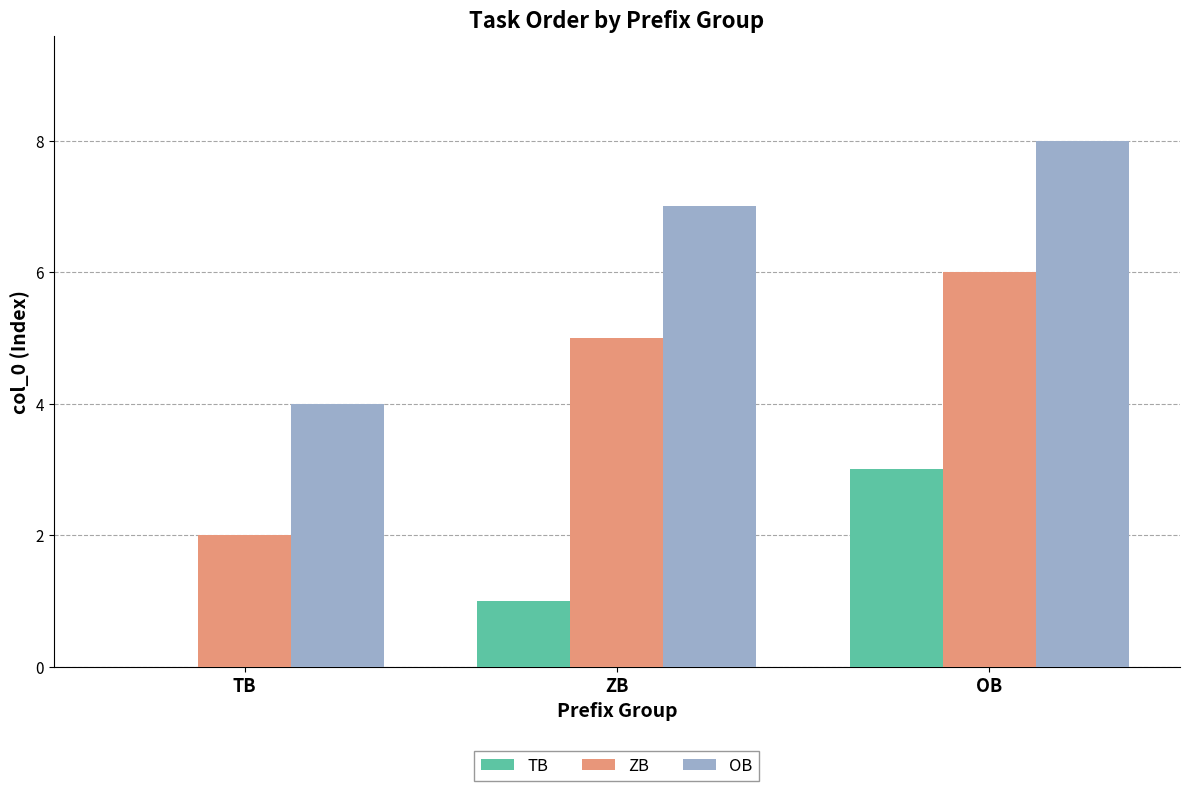

Read the OB value at ZB.

7